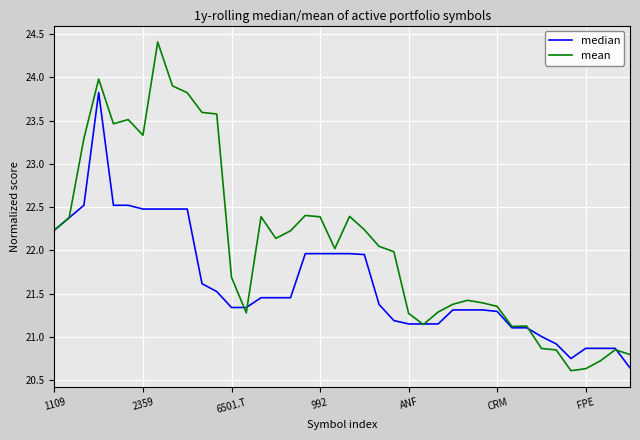

List the series in order of their peak value, highest first.

mean, median